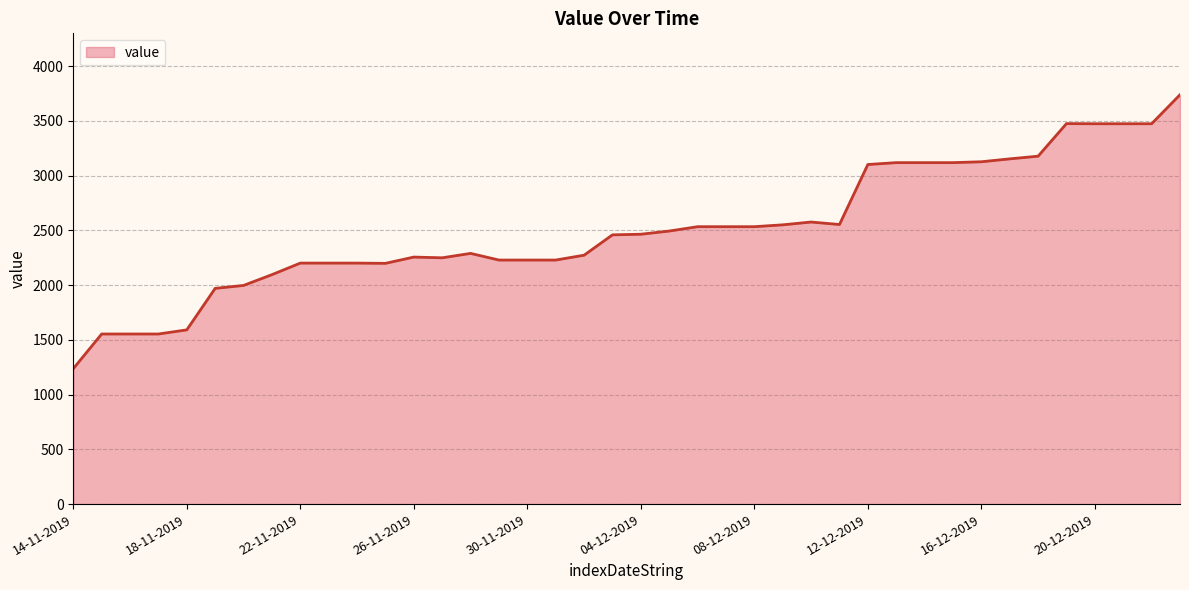

What is the minimum value shown in the chart?

1237.2